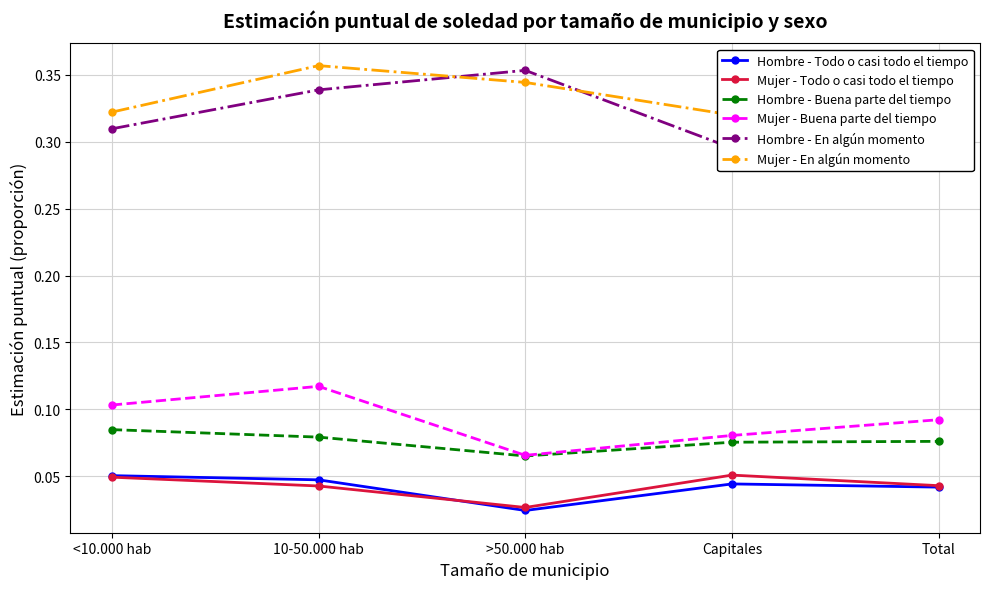

How many data points does each series have?

5